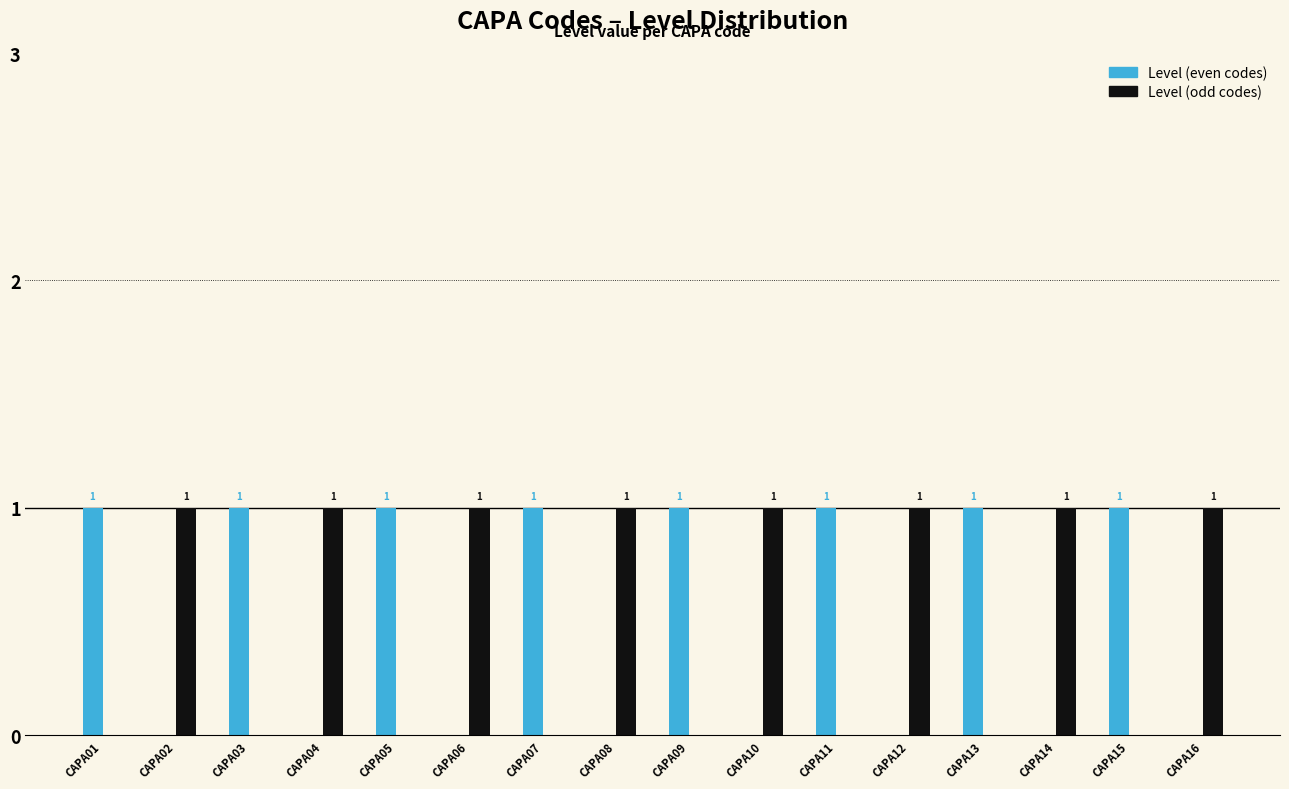

What is the sum of the Level (odd codes) values at CAPA06 and CAPA08?

2